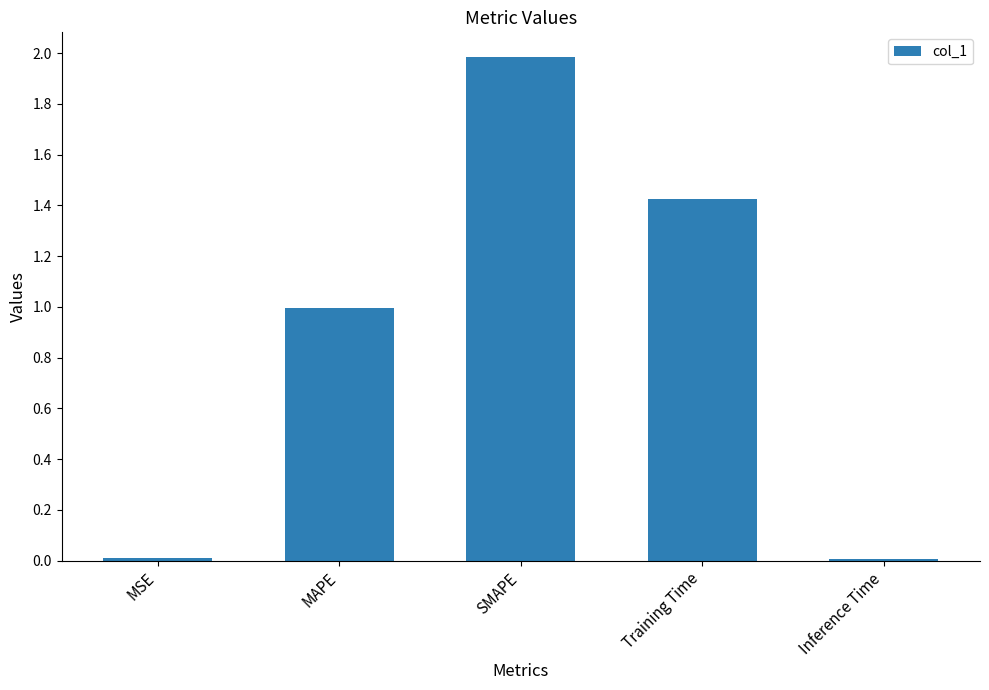

Between MAPE and Inference Time, which is larger?

MAPE